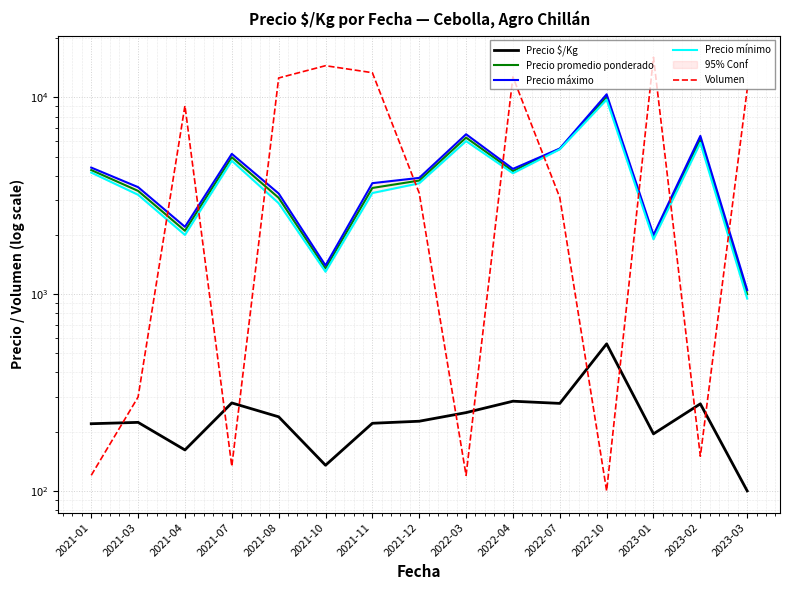

How many interior local peaks does the Precio $/Kg series have?

5